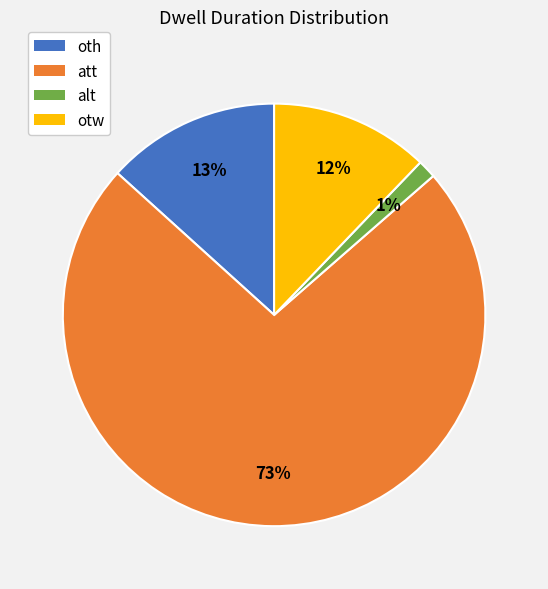

To the nearest percent, what is the combined percentage of oth and otw?

25%